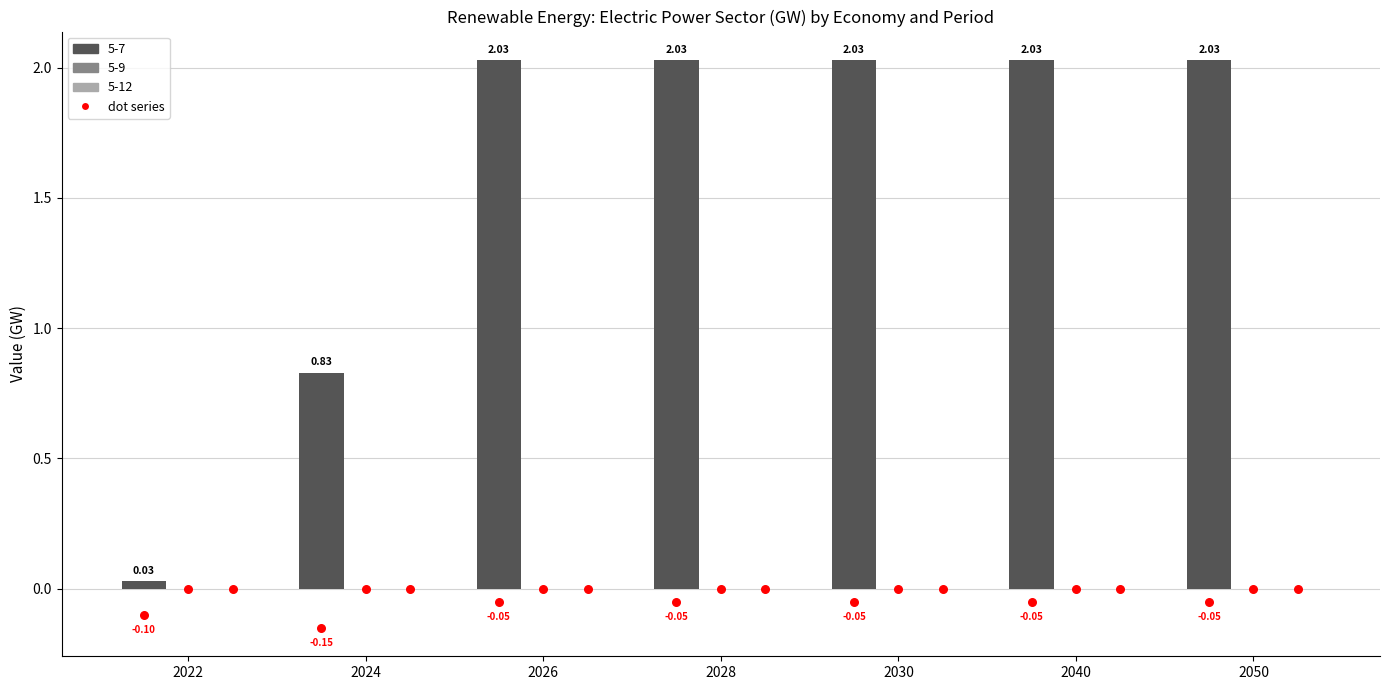

At which category is the sum across all series the highest?

2026